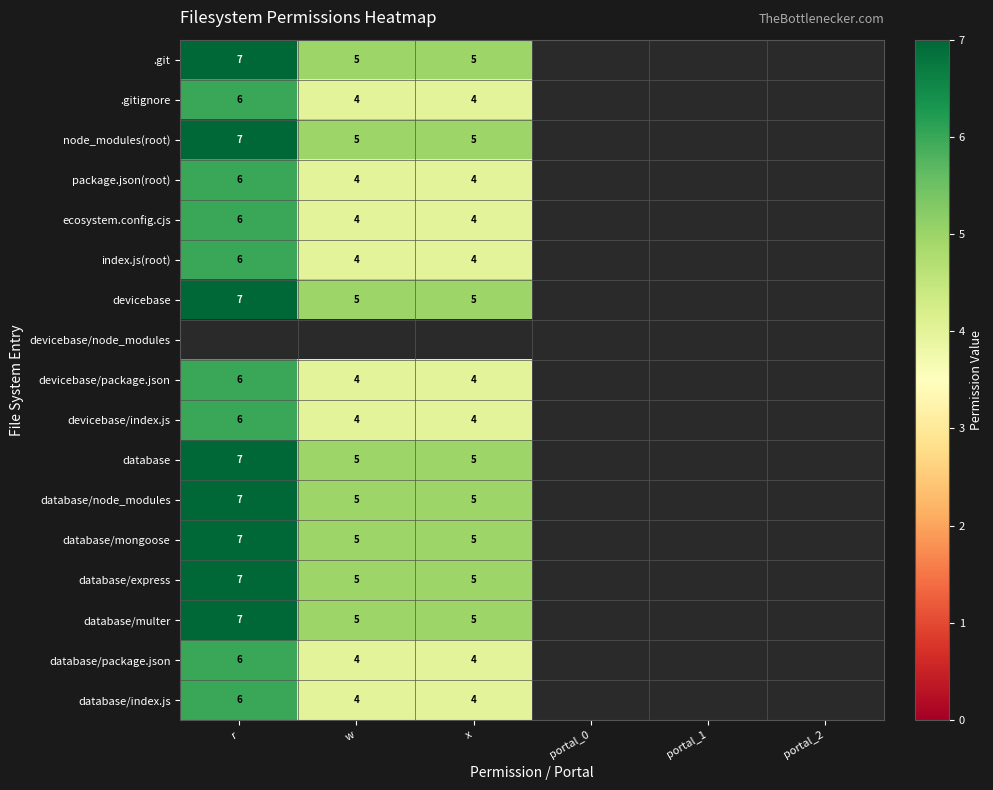

Is it true that .git equals 5 at w?

True